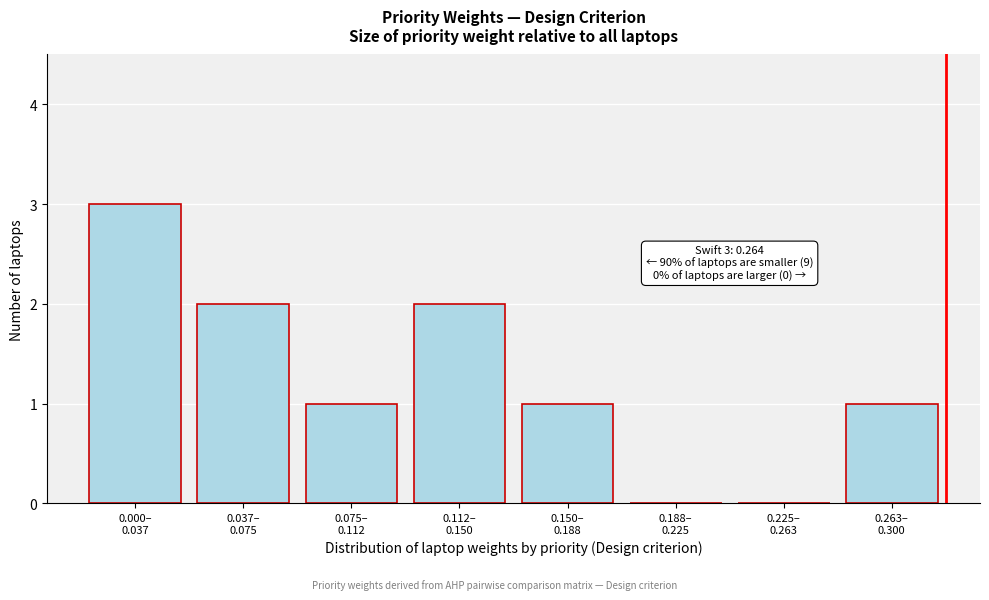

What is the sum of all values?

10